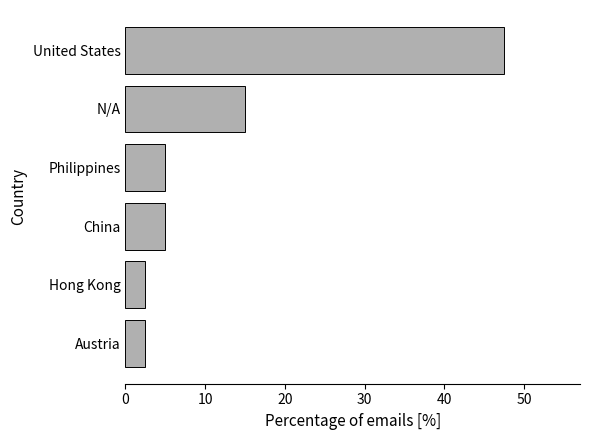

How many data points does each series have?

6